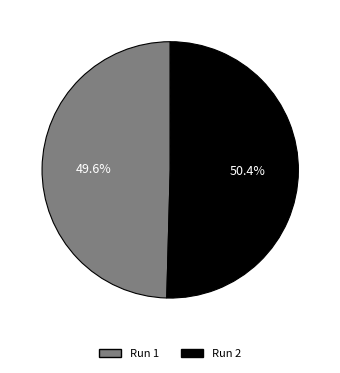

Do Run 1 and Run 2 together represent more than half of the pie?

Yes